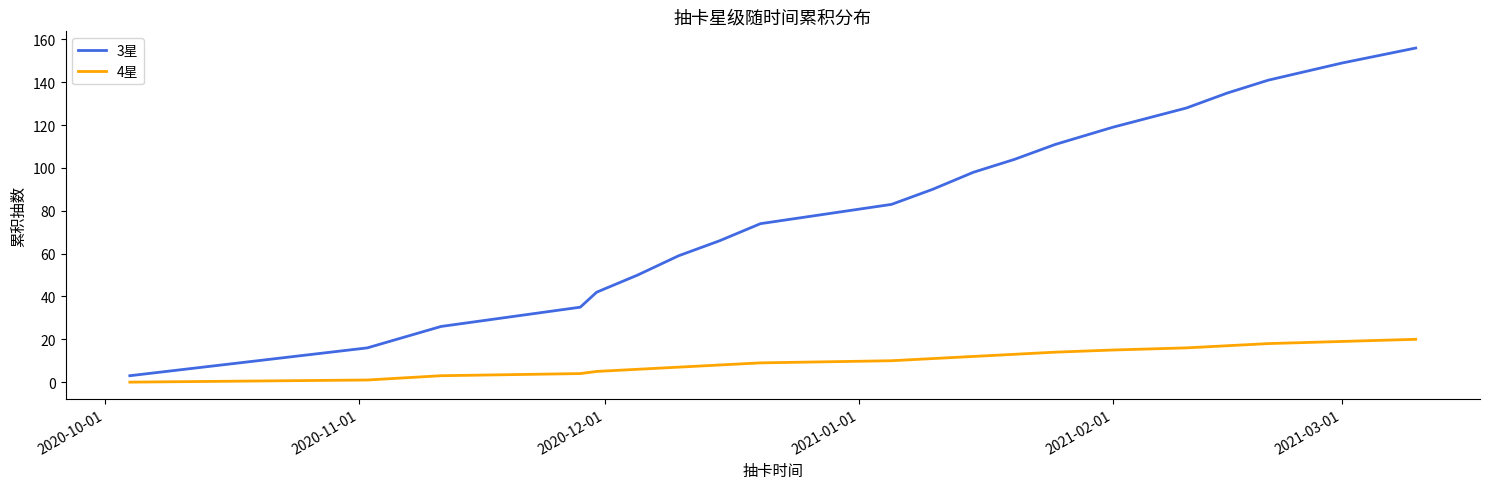

Which series has the largest total across all categories?

3星